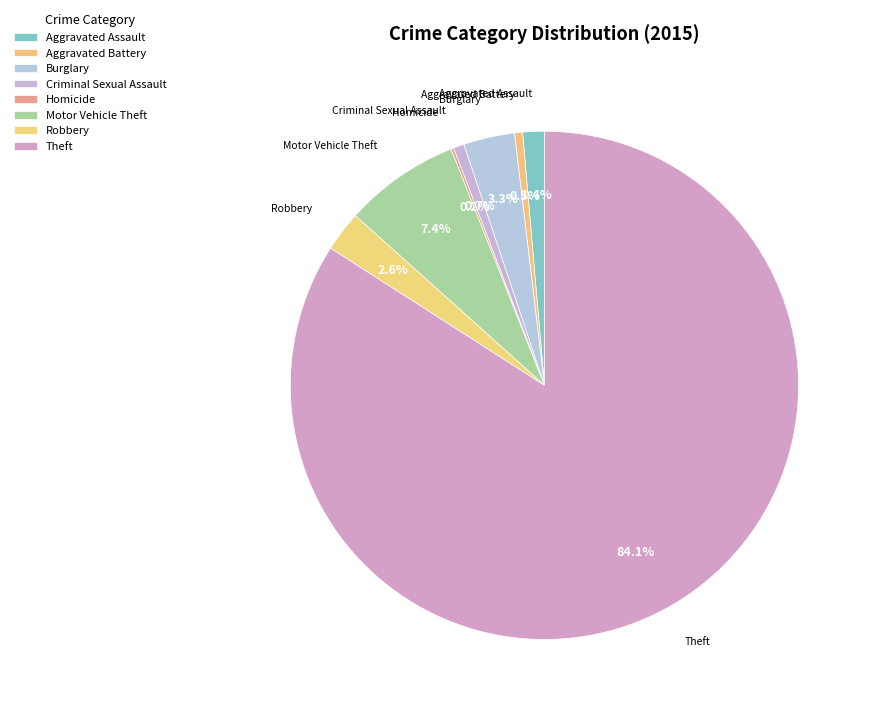

Is the sum of Homicide and Aggravated Assault greater than half?

No